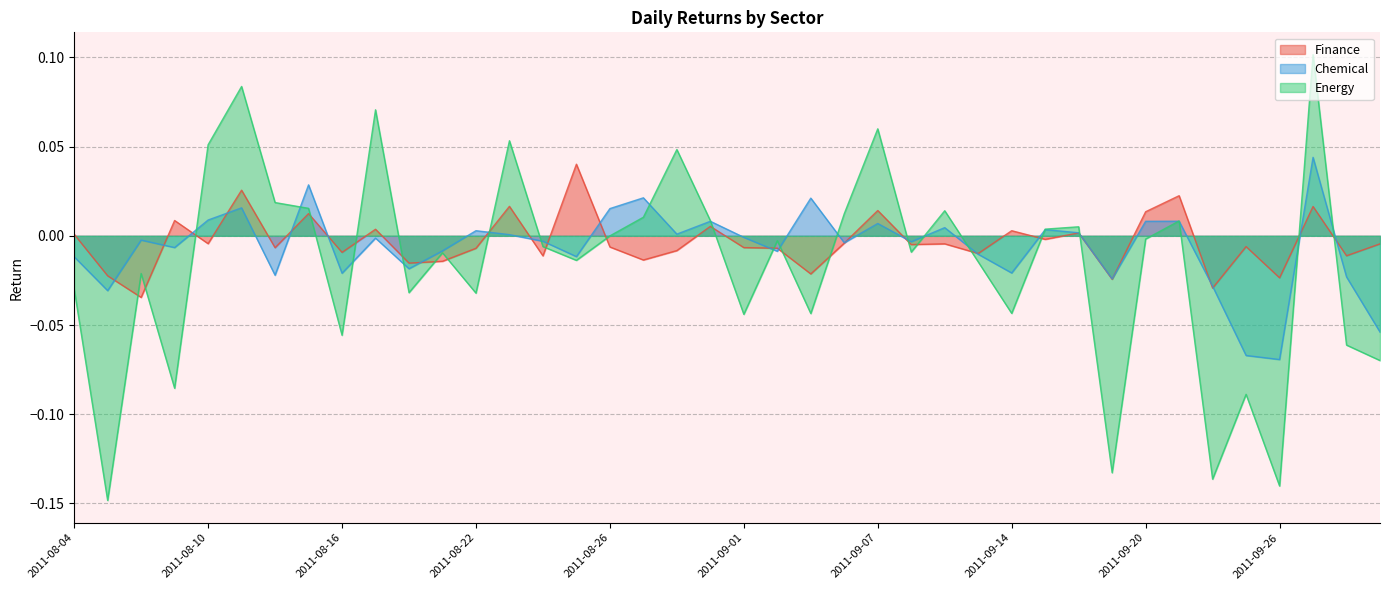

Where is the first local minimum for Finance?

2011-08-08